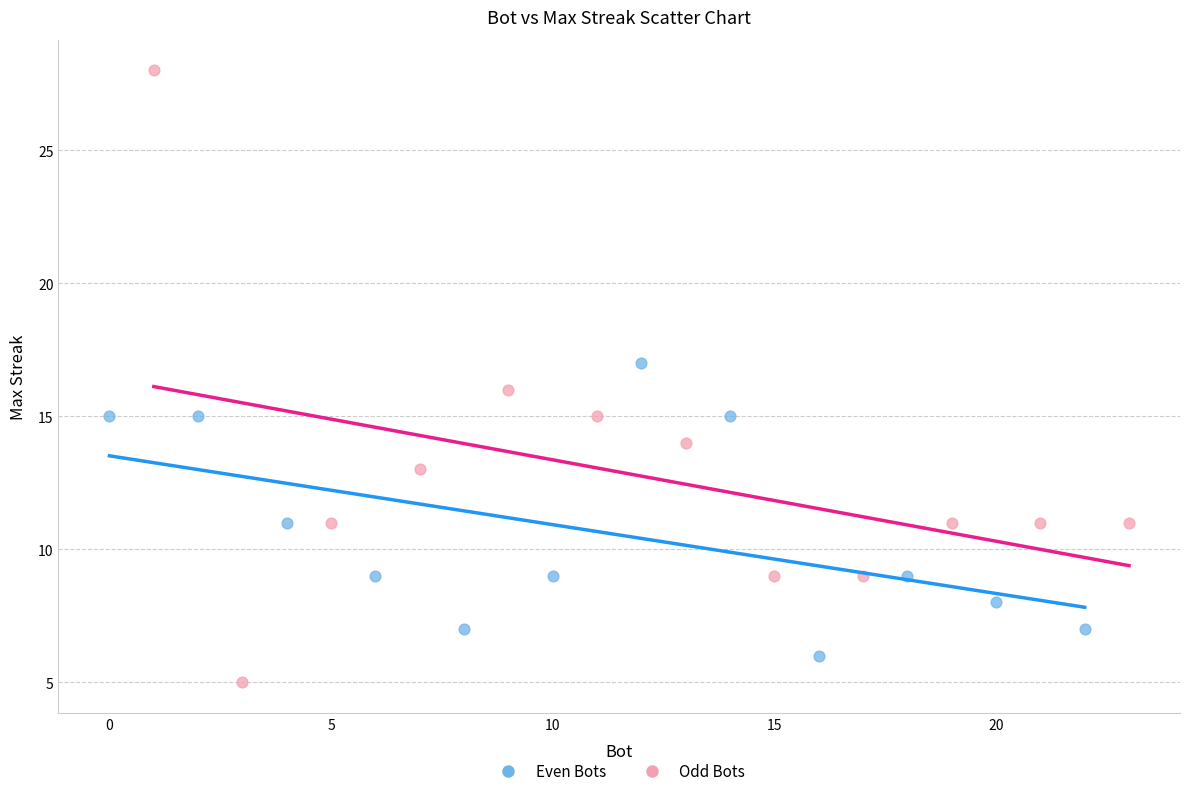

Which series reaches the maximum Y coordinate?

Odd Bots